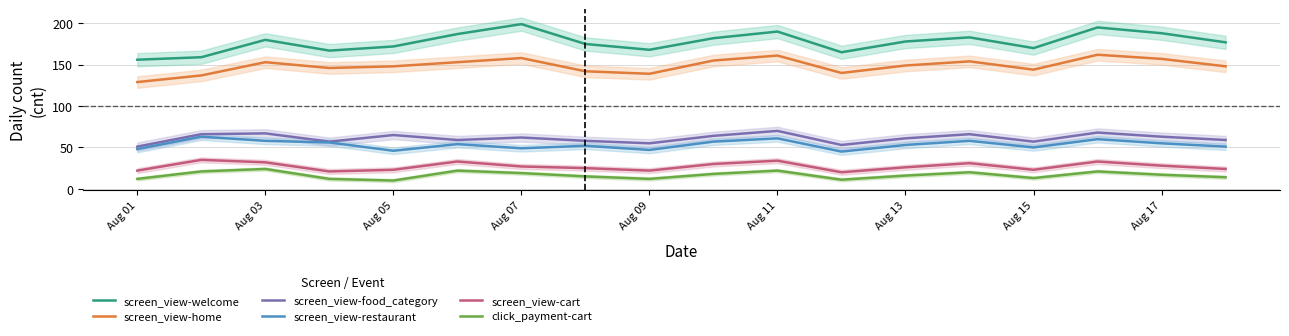

What is the highest value of the click_payment-cart series?

24